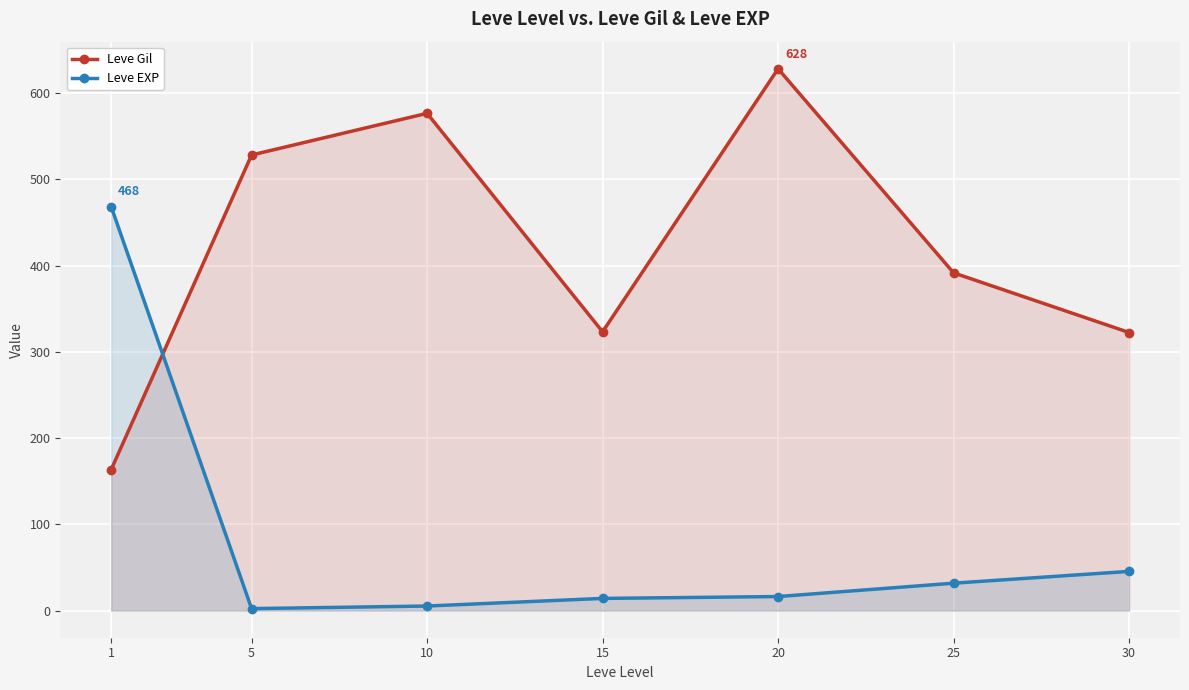

What is the smallest value displayed?

2.3